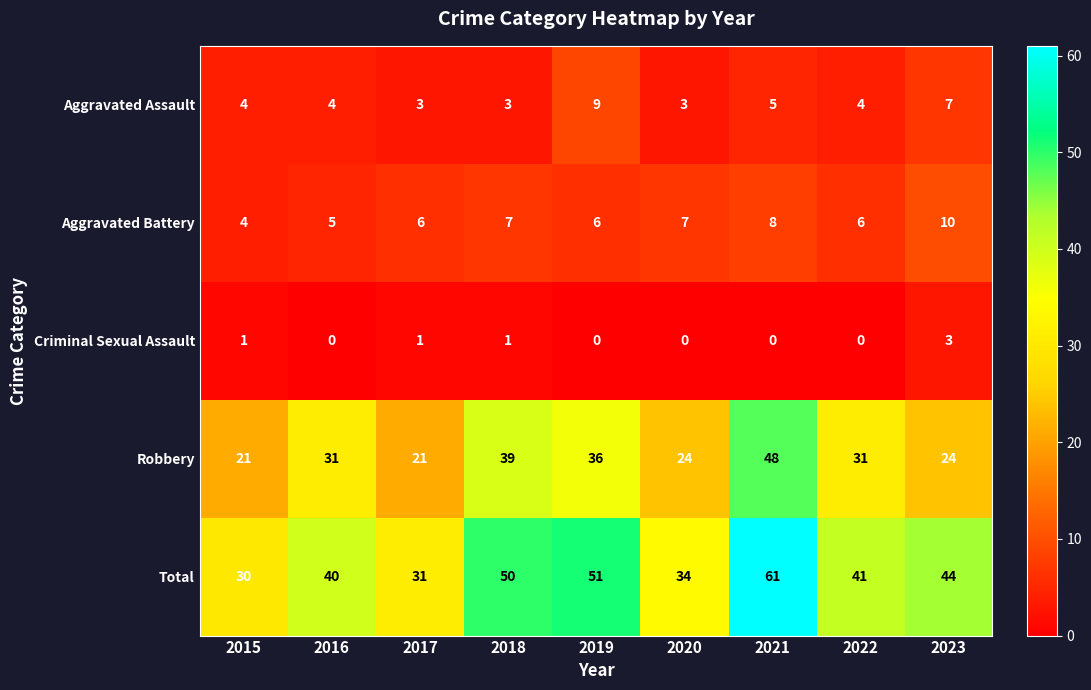

What is the difference between the second highest and minimum values in the Aggravated Battery series?

4